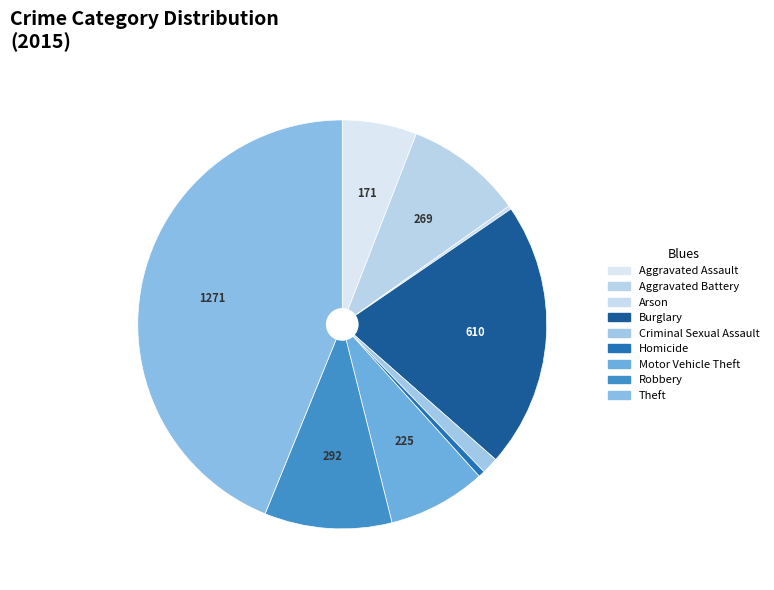

Is it true that Aggravated Assault is 20% of the pie?

False